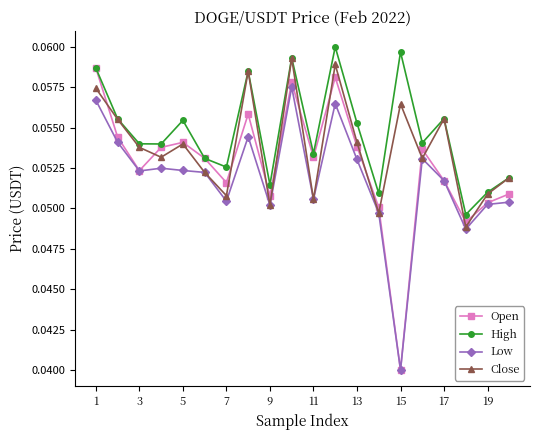

Which series has the largest range (max minus min)?

Open